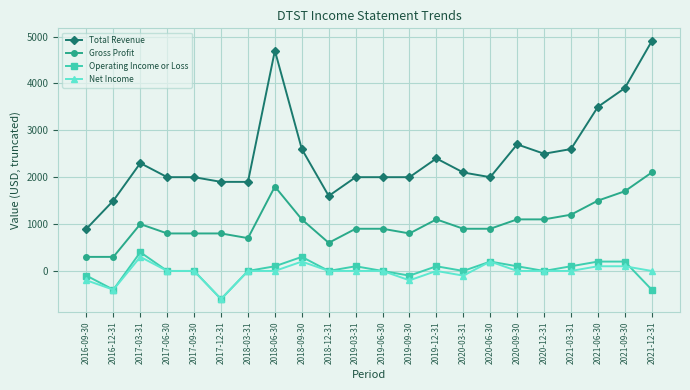

What is the sum of all Total Revenue values?

54000